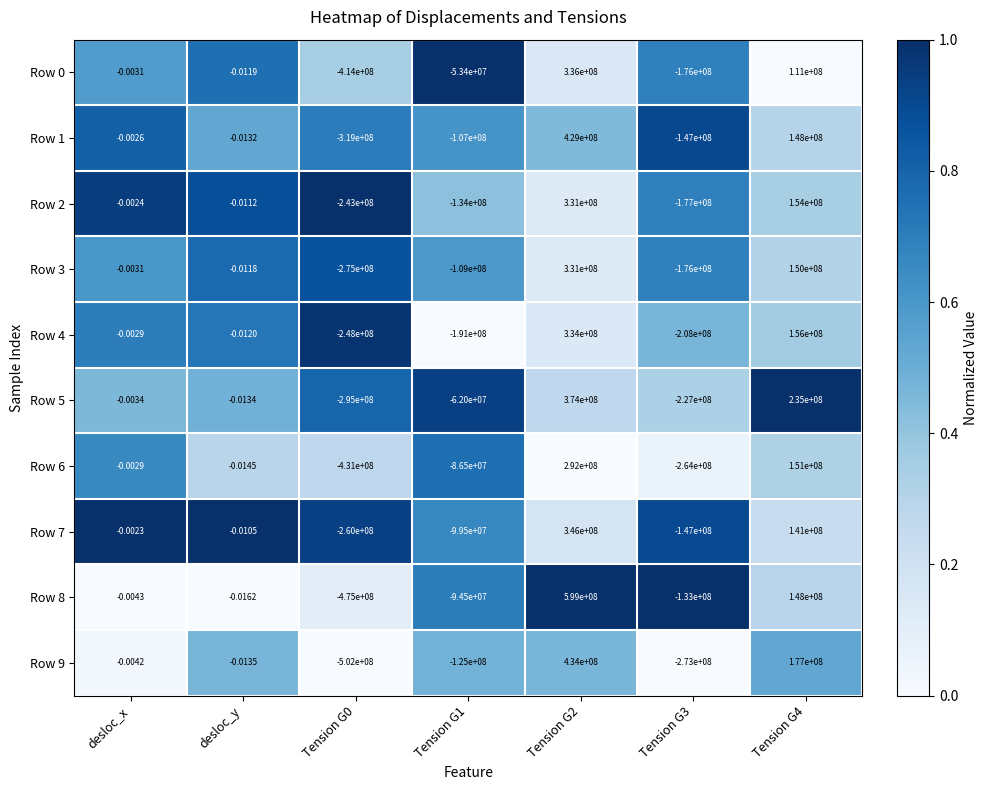

Where is Row 2 nearest to the value 44000000?

desloc_x